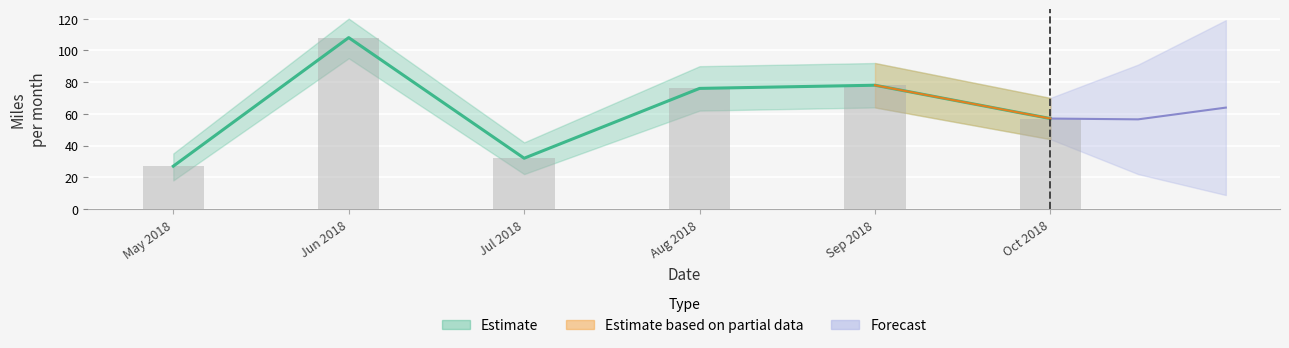

The chart shows a value of 32 at Jul 2018. True or false?

True